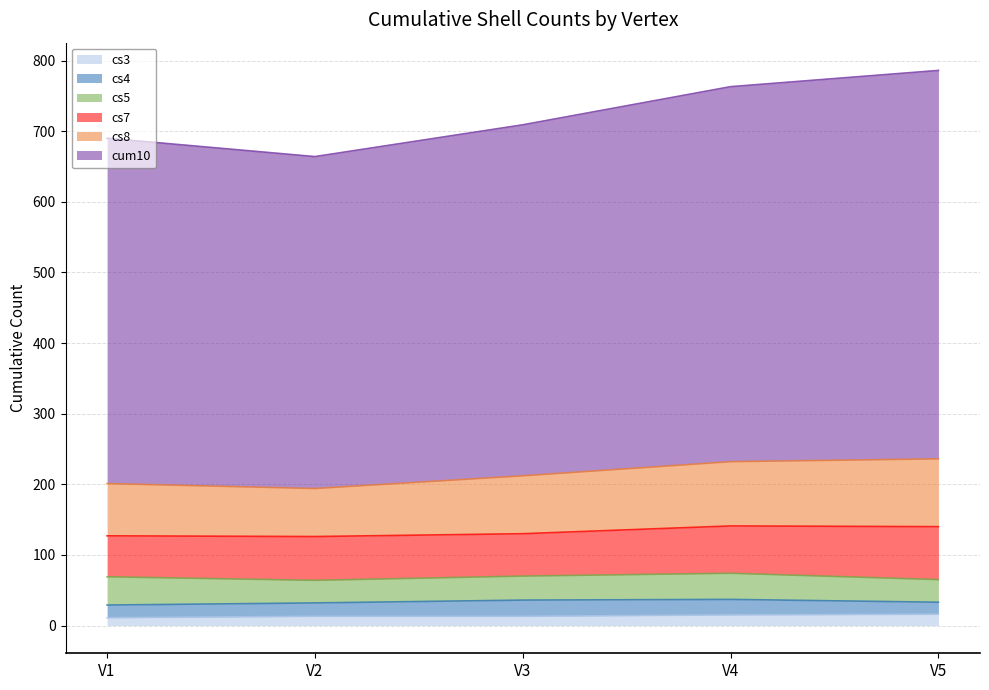

What is the value of the cs3 point at the 5th from the left?

16